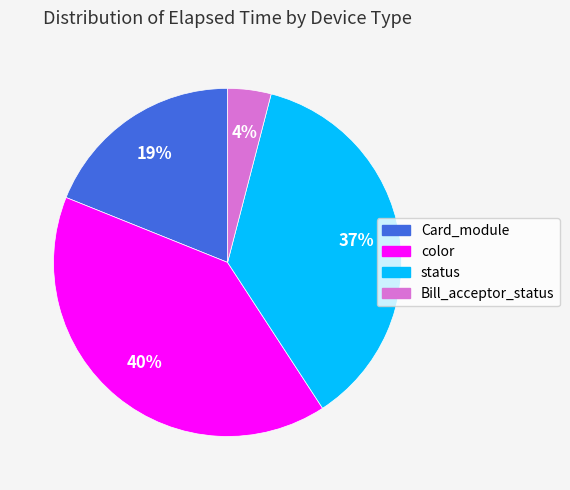

To the nearest percent, what is the average slice percentage?

25%